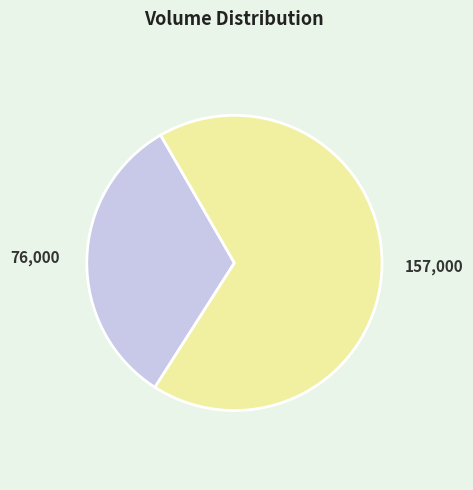

Count the number of slices in the pie.

2